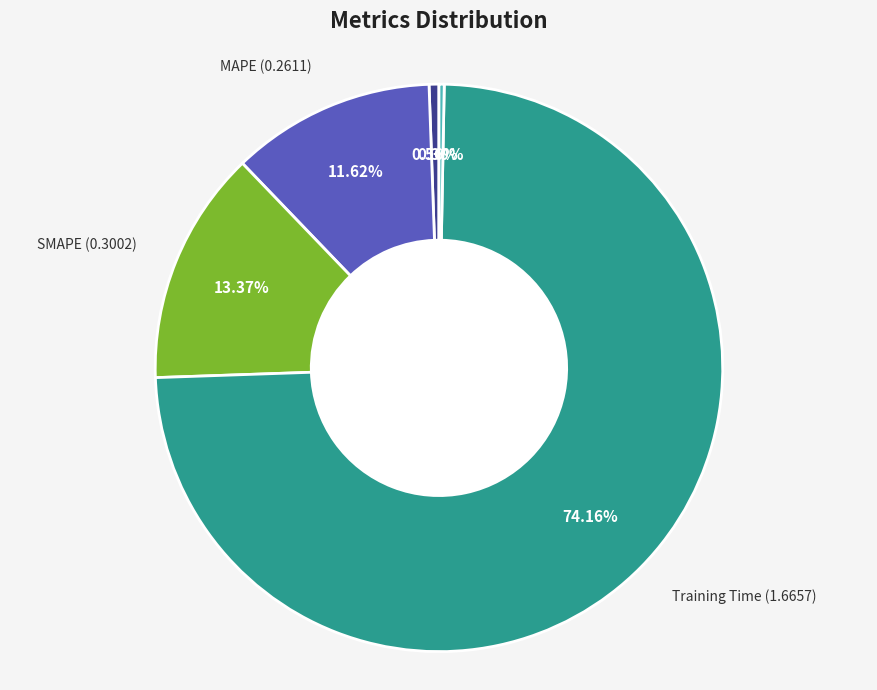

Is there a majority slice in this chart?

Yes